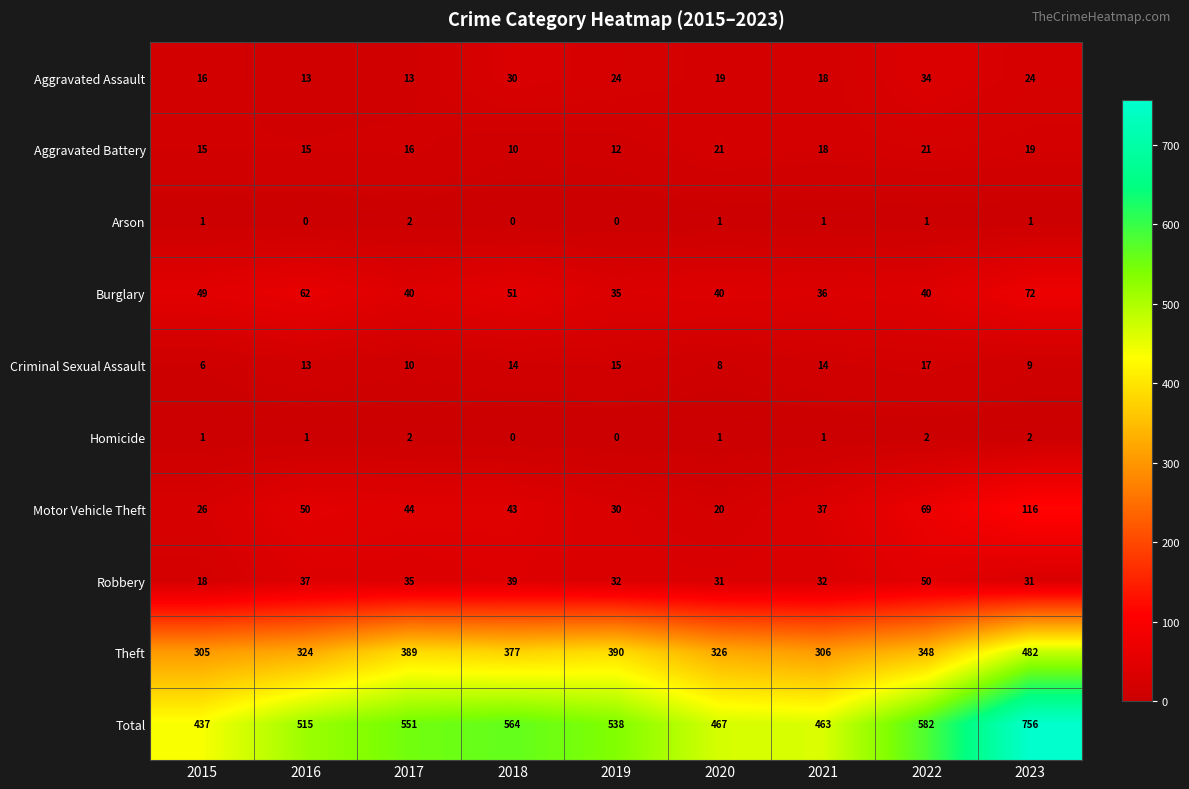

Rank the categories by Total value from lowest to highest.

2015, 2021, 2020, 2016, 2019, 2017, 2018, 2022, 2023